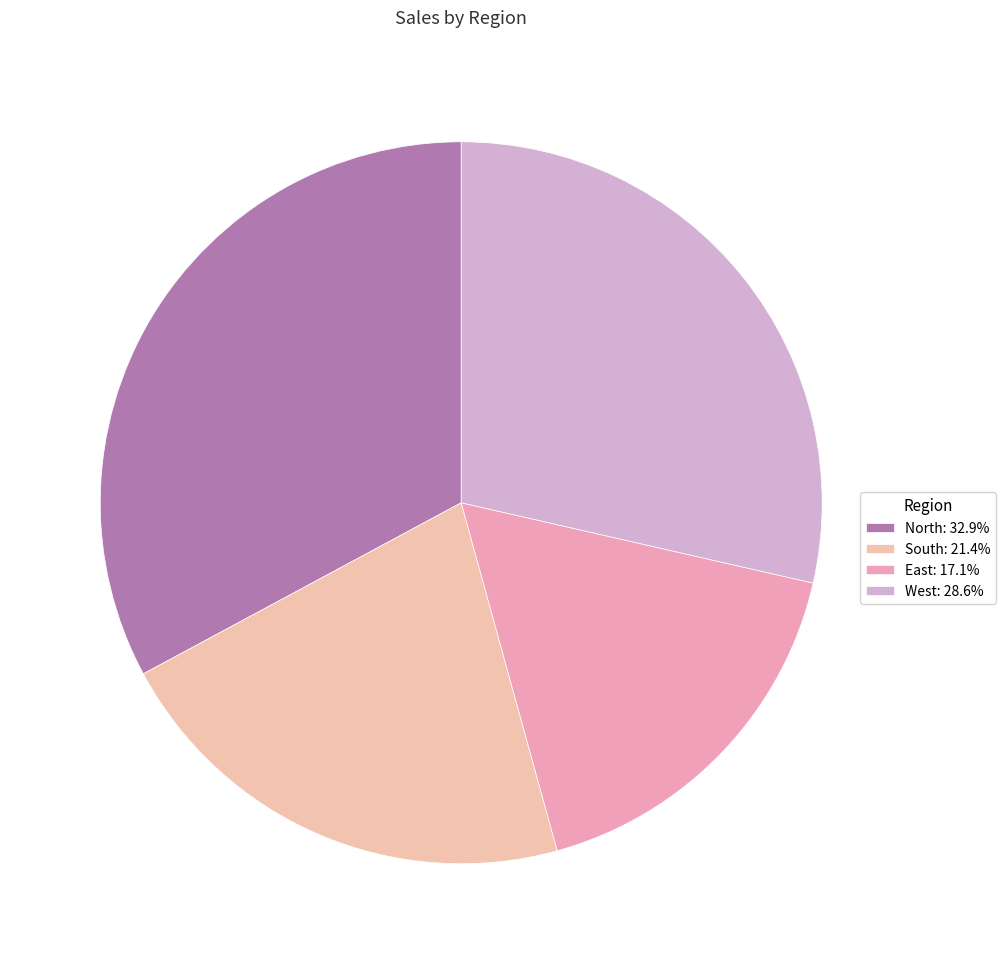

To the nearest percent, what percentage of the pie is North?

33%